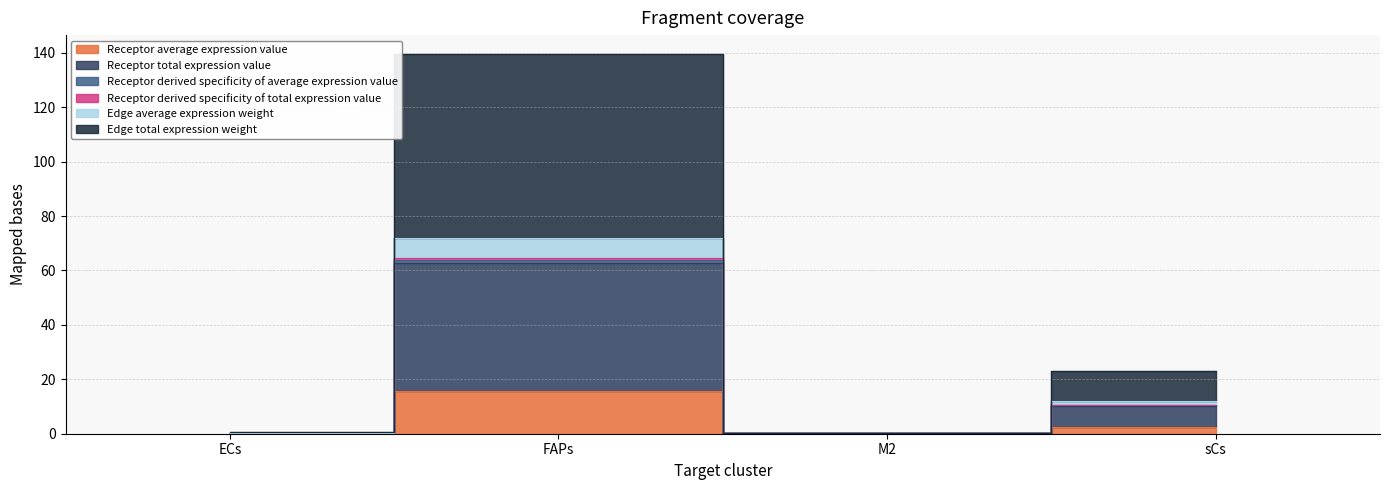

At how many categories does at least one series exceed 74?

1